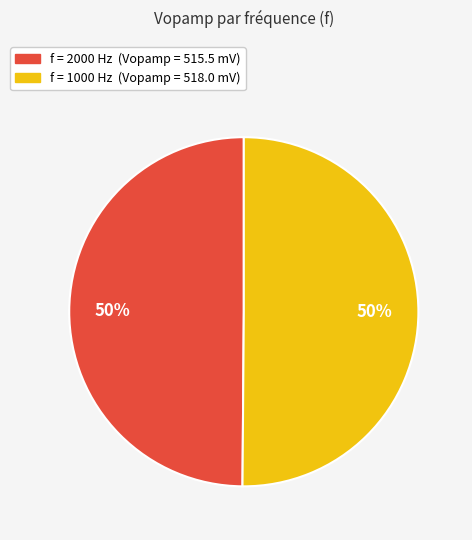

To the nearest percent, what is the average slice percentage?

50%